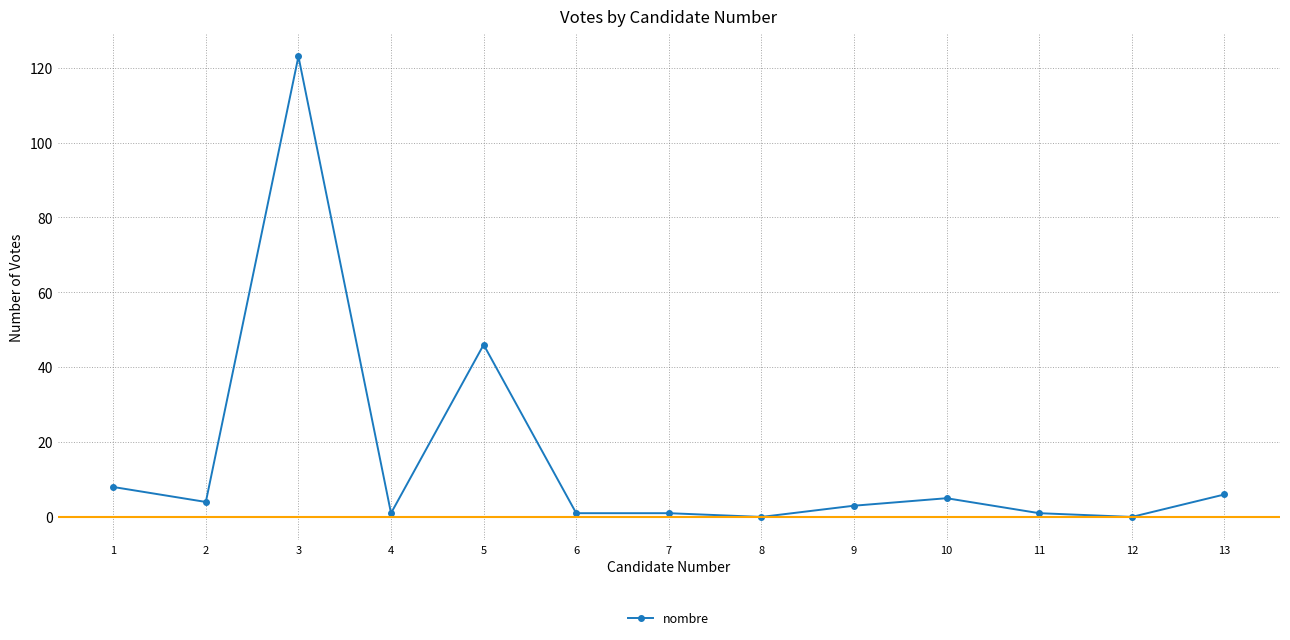

What is the difference between the maximum and minimum values?

123